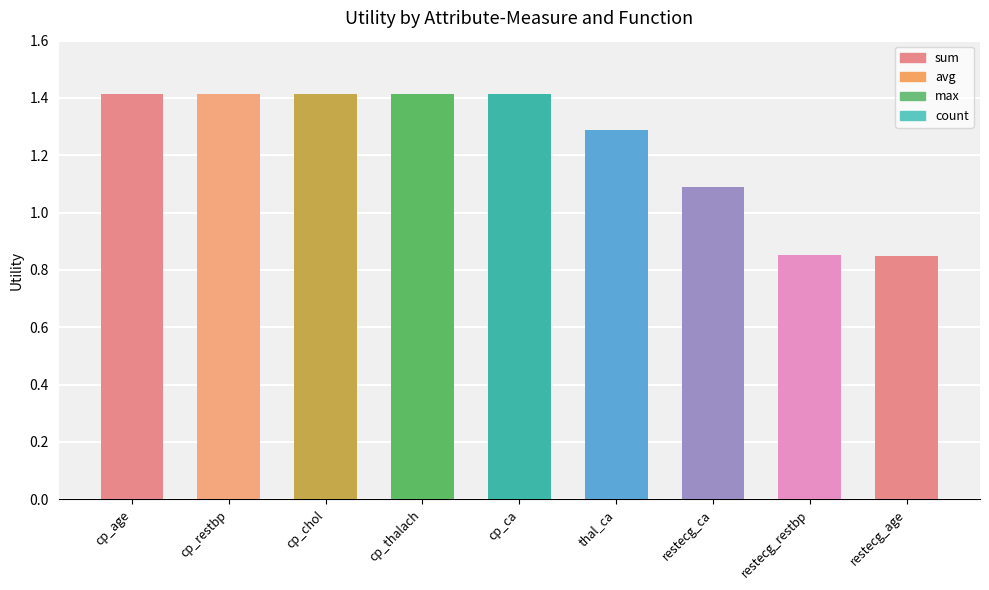

How many values are below 1?

2